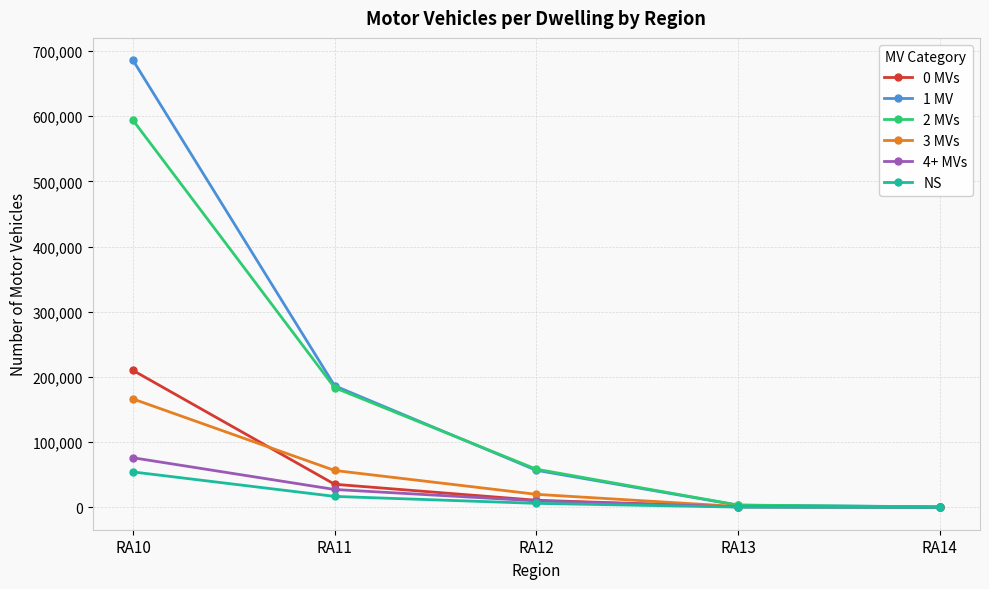

At how many categories does at least one series exceed 177473?

2